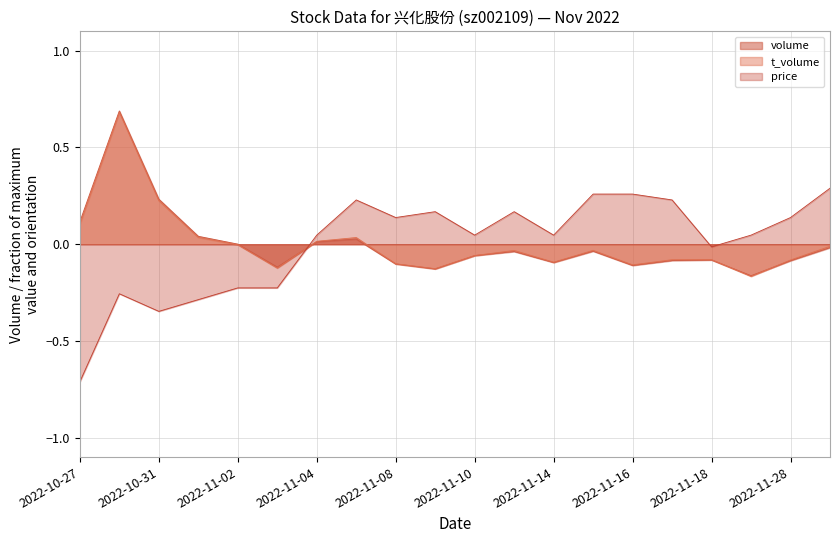

At which category does volume reach its first local valley?

2022-11-03